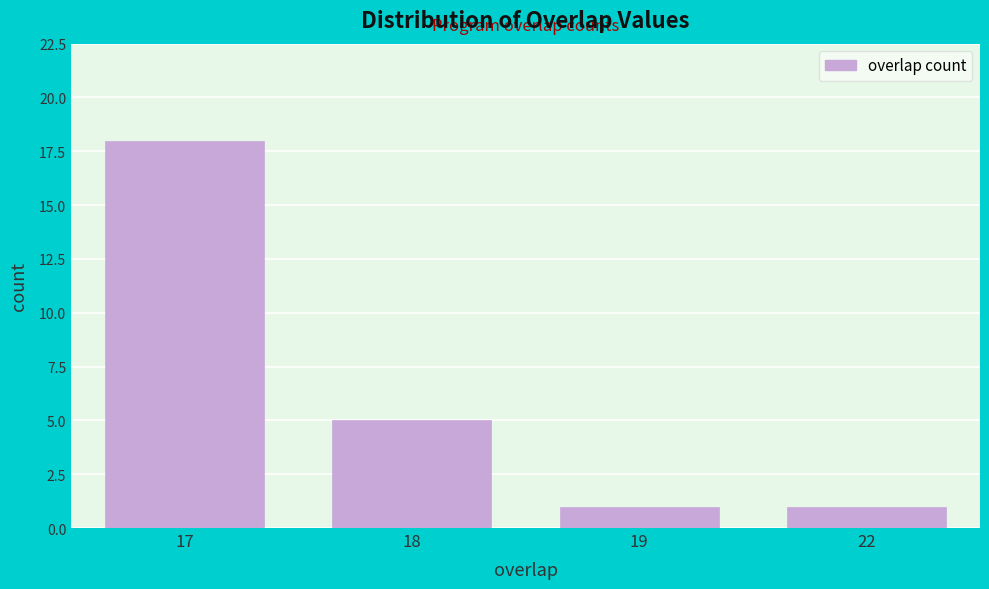

Reading left to right, extract all data points from this chart.

17=18	18=5	19=1	22=1